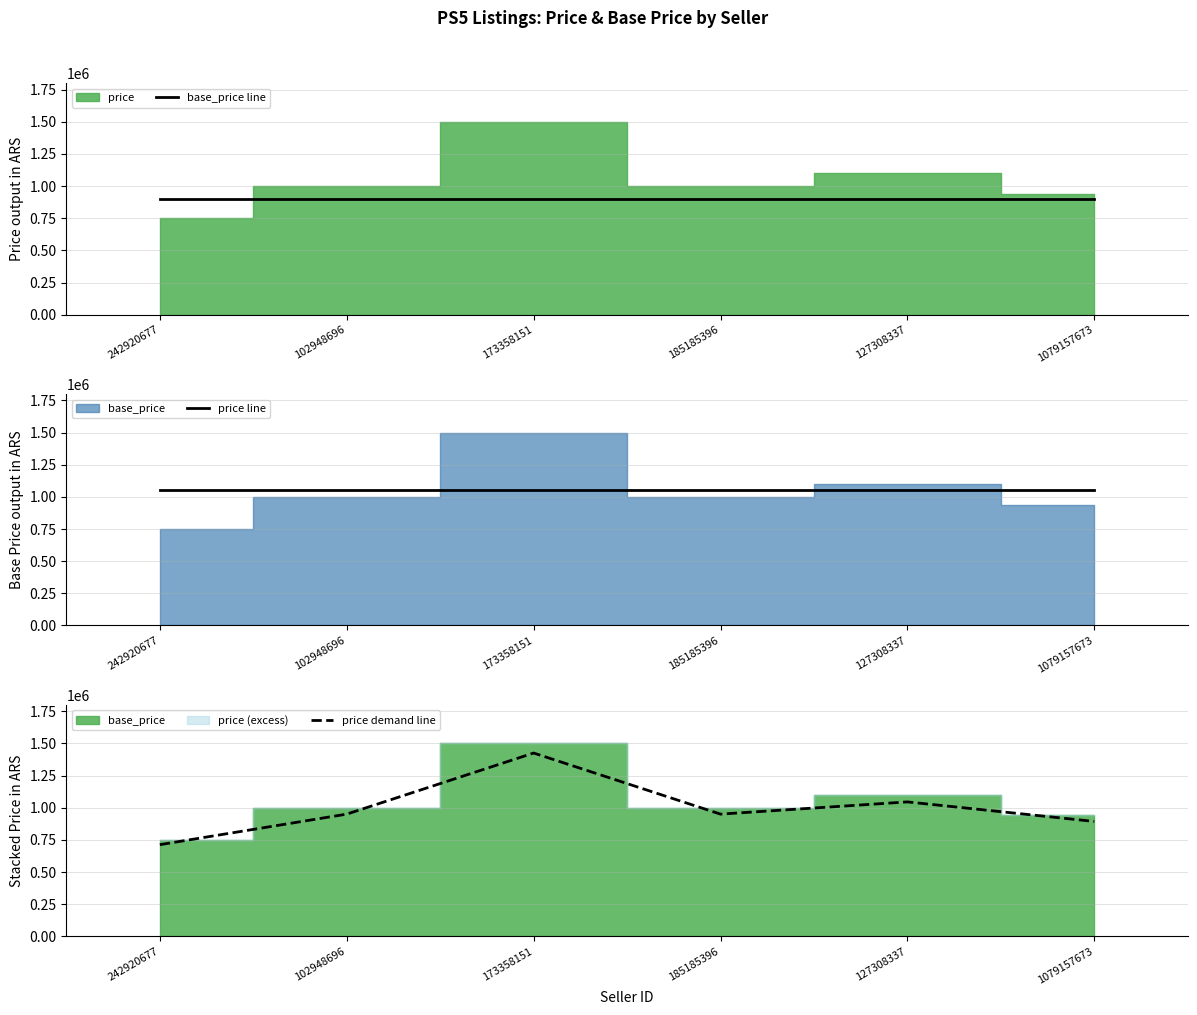

List the labels in order of base_price line value, largest first.

242920677, 102948696, 173358151, 185185396, 127308337, 1079157673